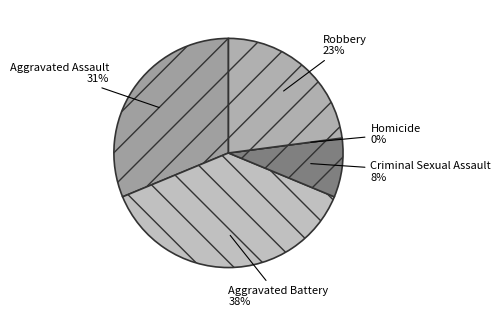

How much of the chart is everything except Homicide?

100.0%